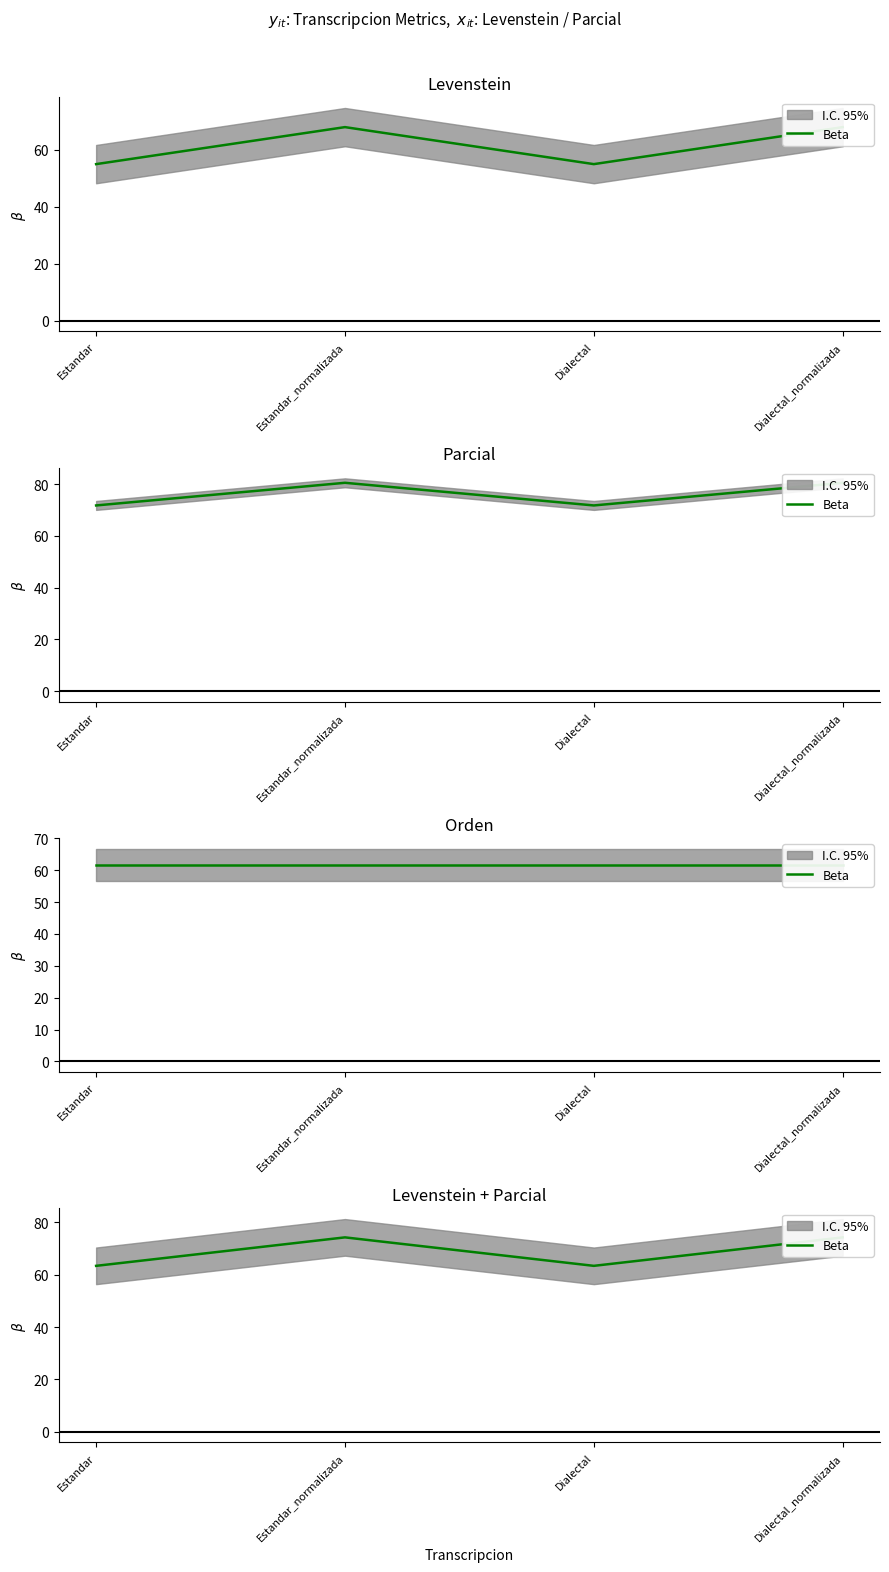

Is it true that the value at Dialectal is 18.4?

False